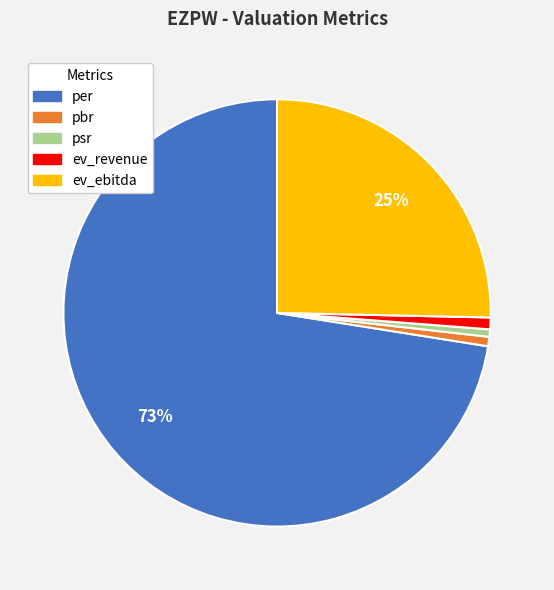

To the nearest percent, what percentage of the pie is ev_ebitda?

25%